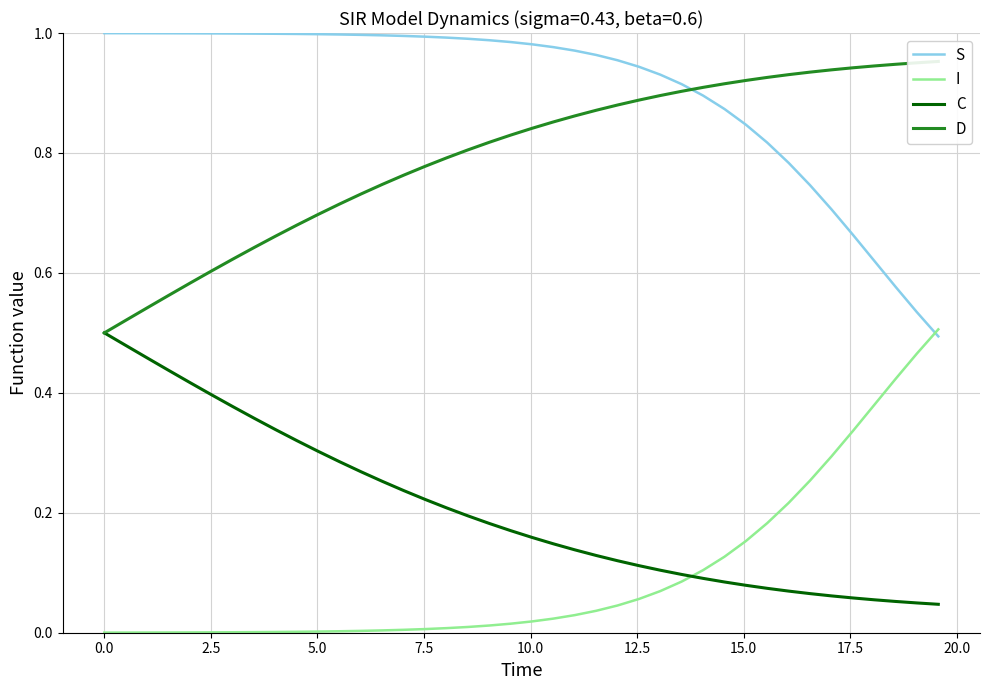

How many intersections are there between S and I?

1